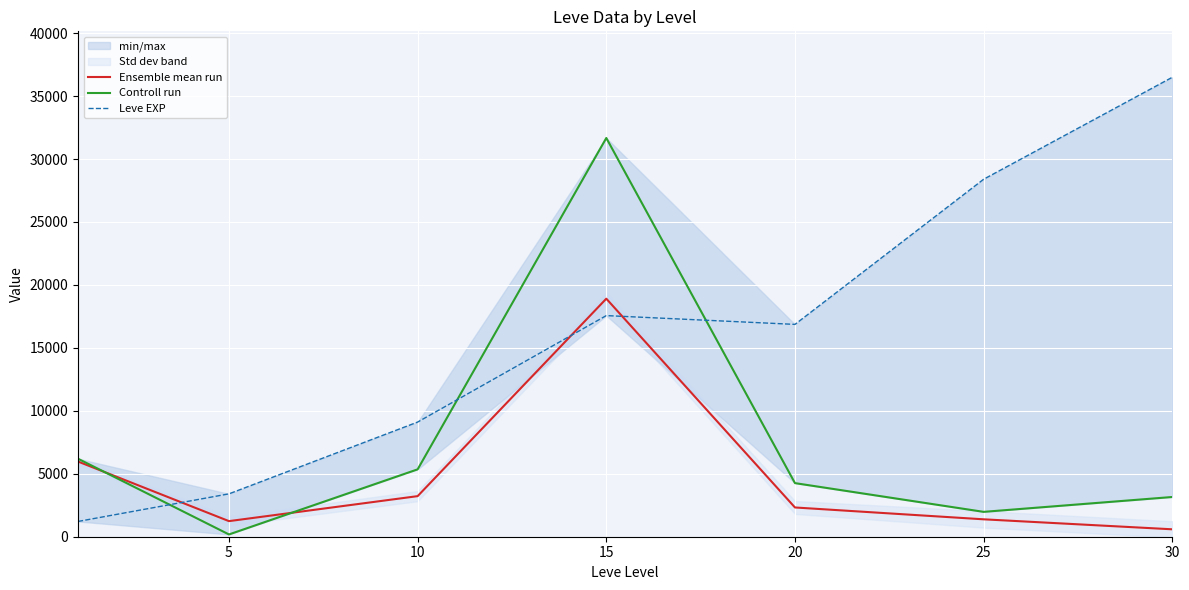

What is the total value across all series at 15?

68140.0